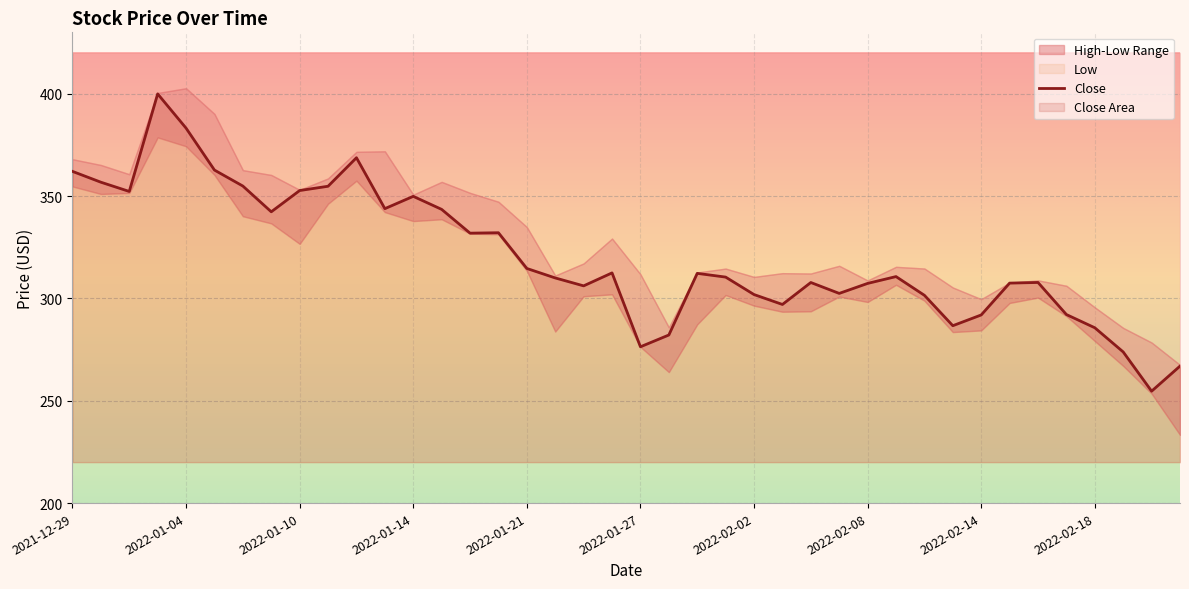

What is the value of the 37th point from the left?

285.7